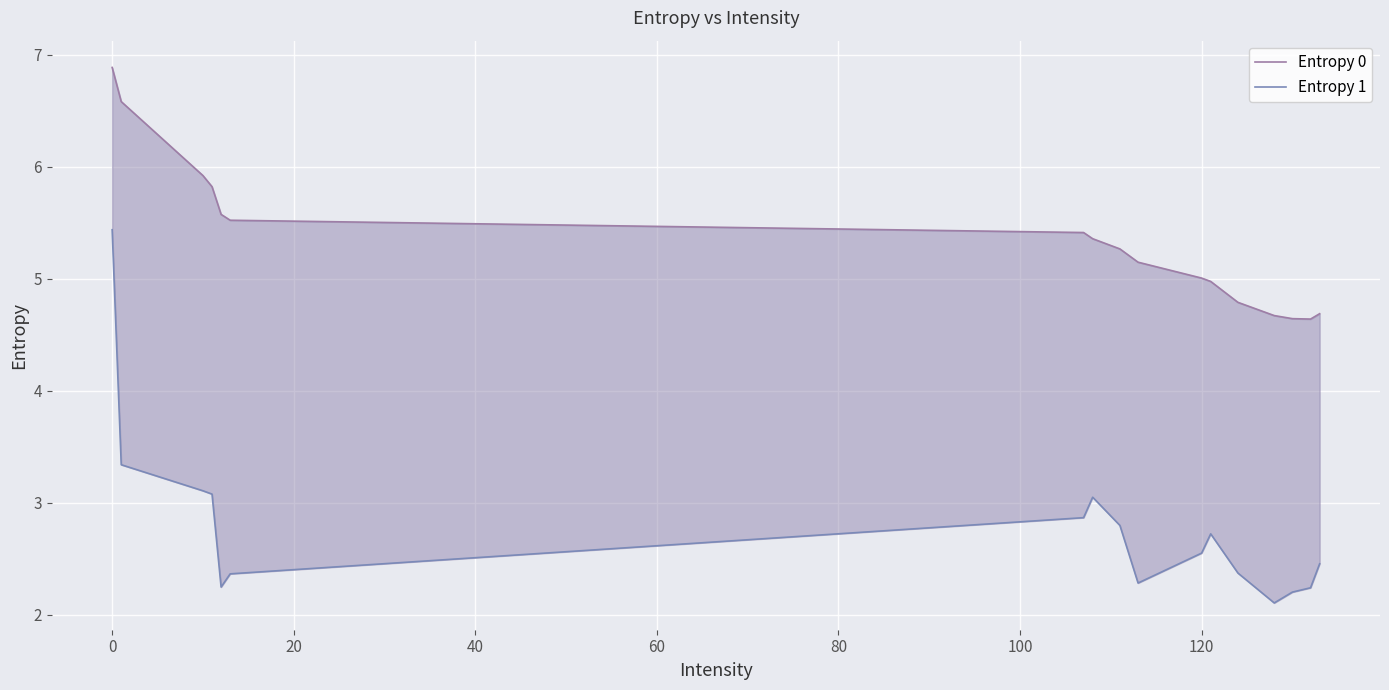

How many values in the Entropy 0 series are below 5?

6